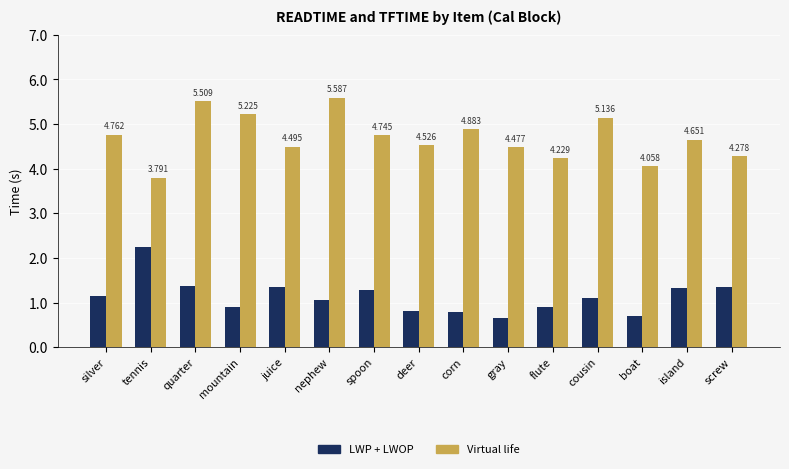

At which label does Virtual life first exceed 4?

silver